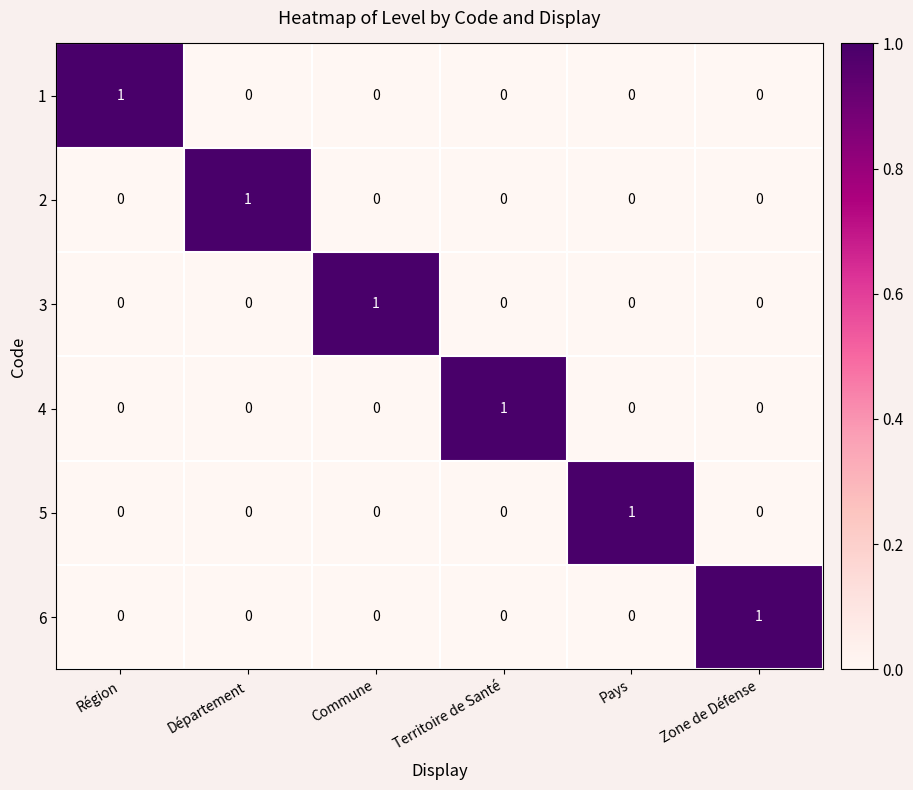

The value of 5 at Territoire de Santé is 0. True or false?

True